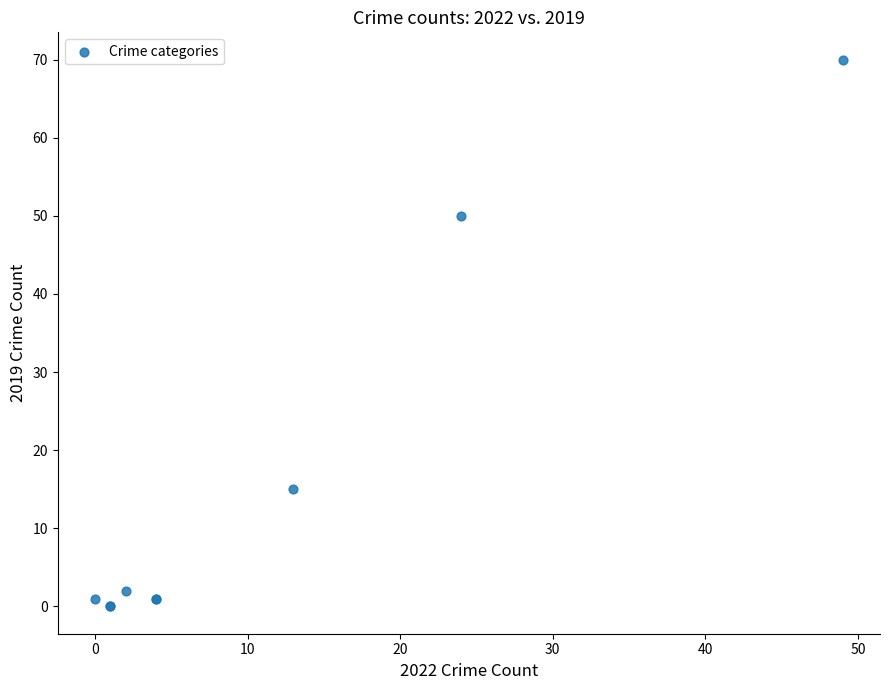

What Y value in the scatter plot is closest to 35?

50